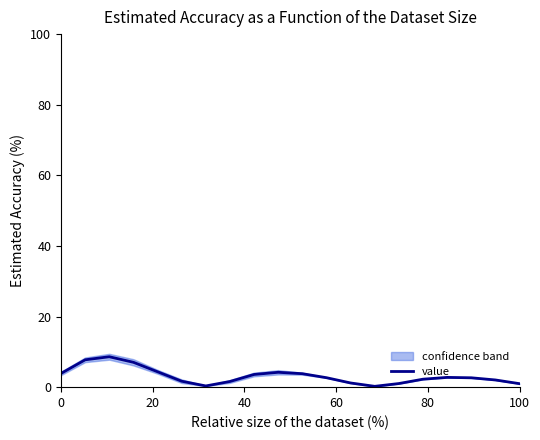

Does the chart have visible grid lines?

No